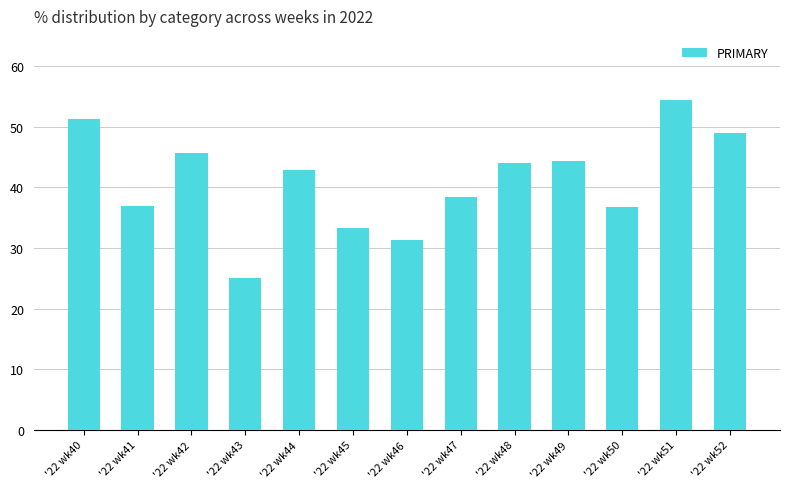

Where does the data first go above 42?

'22 wk40